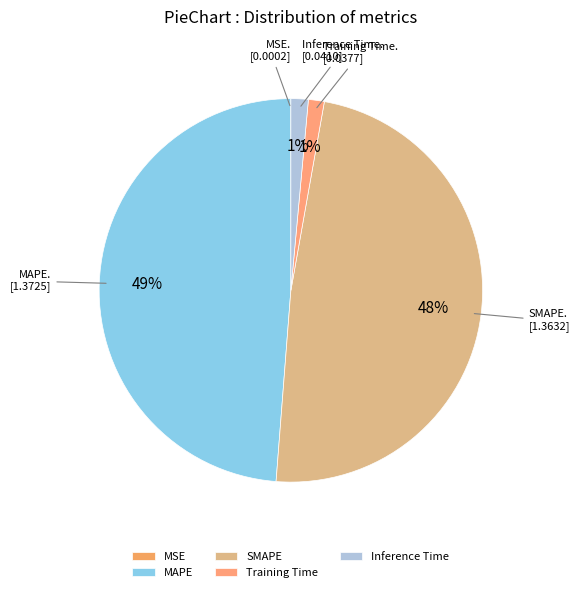

Does MAPE account for over 50% of the chart?

No